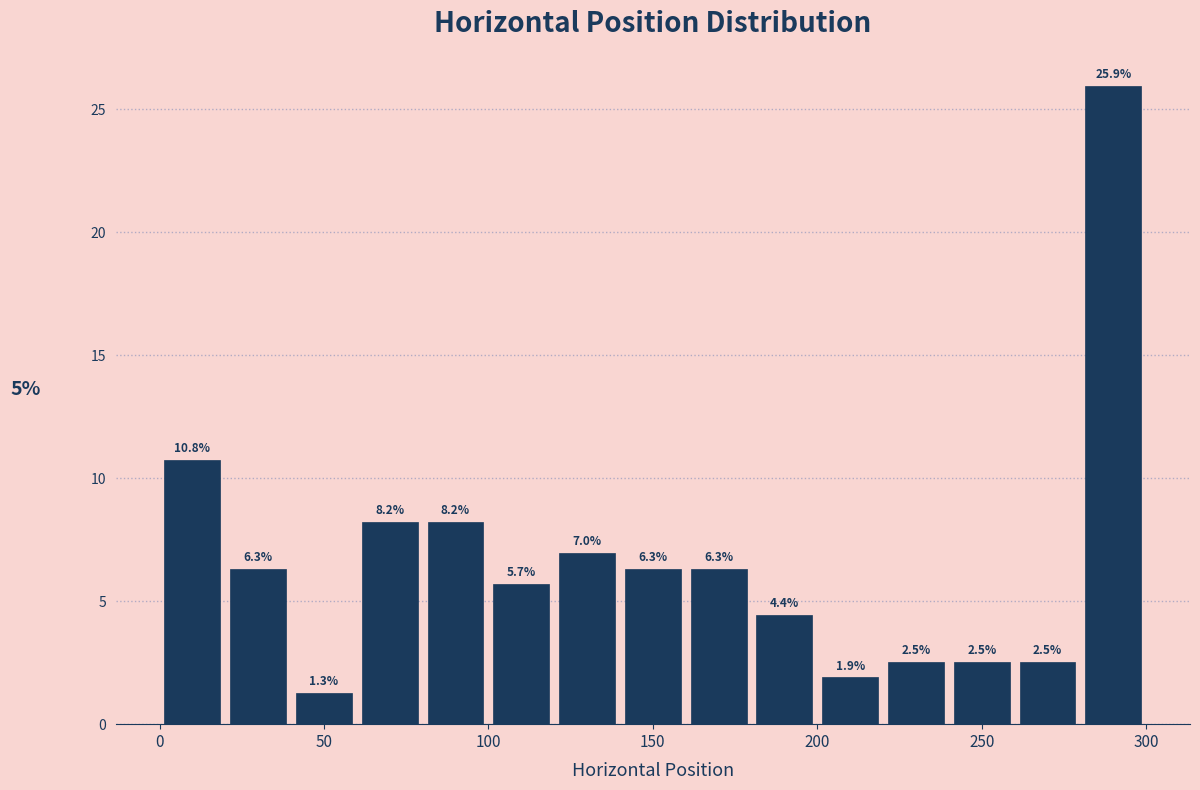

Reading left to right, transcribe this chart: for each bar, give the range it covers on the x-axis and its height.

0 to 20: 10.8
20 to 40: 6.3
40 to 60: 1.3
60 to 80: 8.2
80 to 100: 8.2
100 to 120: 5.7
120 to 140: 7.0
140 to 160: 6.3
160 to 180: 6.3
180 to 200: 4.4
200 to 220: 1.9
220 to 240: 2.5
240 to 260: 2.5
260 to 280: 2.5
280 to 300: 25.9